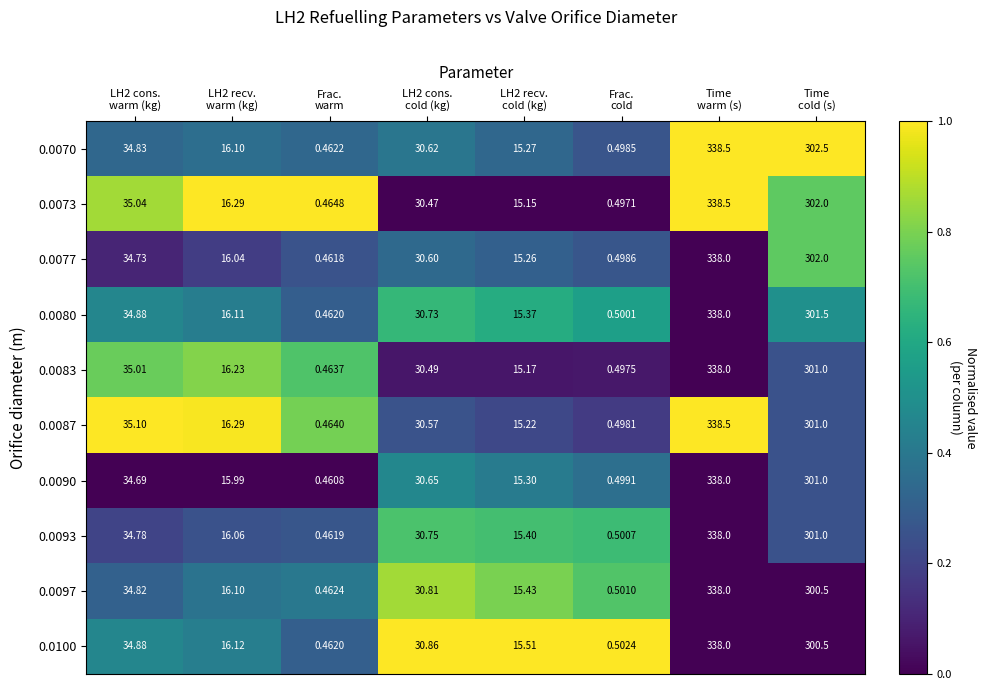

At which category is the sum across all series the highest?

Time
warm (s)